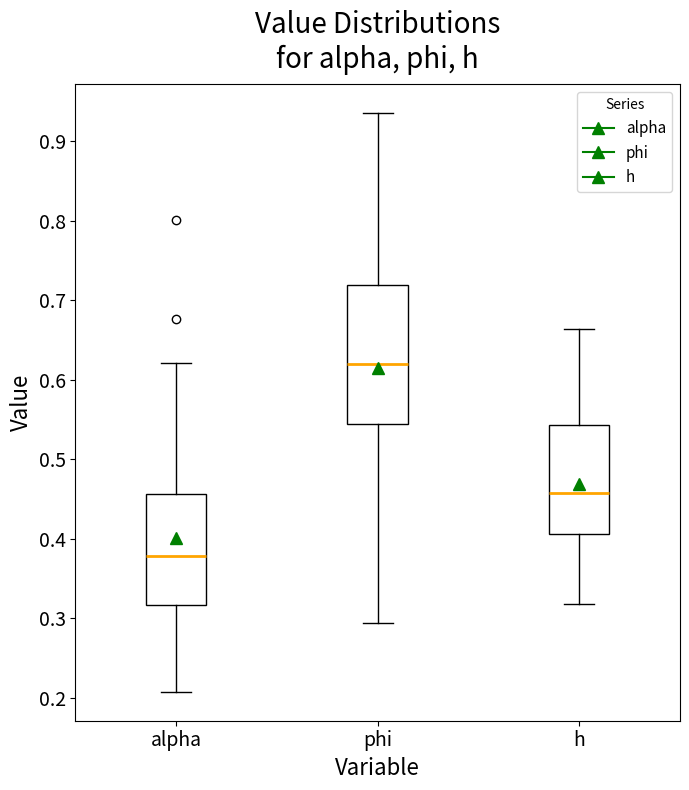

Comparing the boxes themselves (not the whiskers), which one is the tallest?

phi